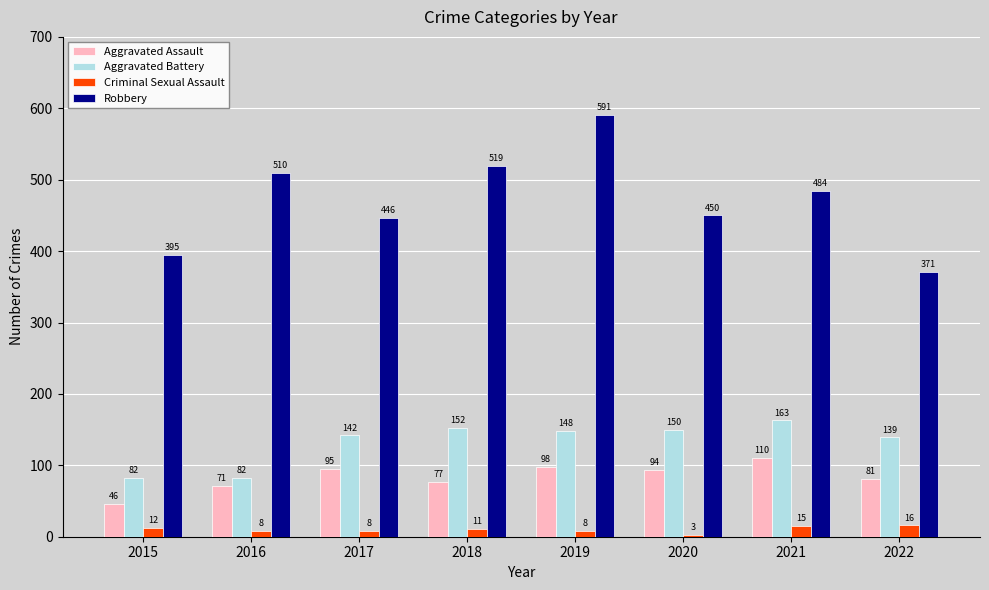

At which category does the chart reach its peak across all series?

2019